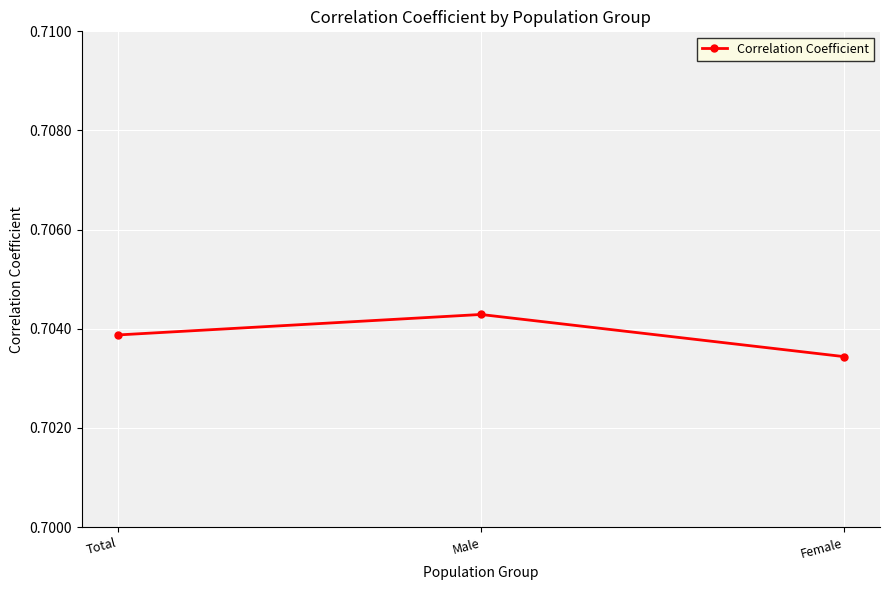

List the labels in order of value, largest first.

Male, Total, Female